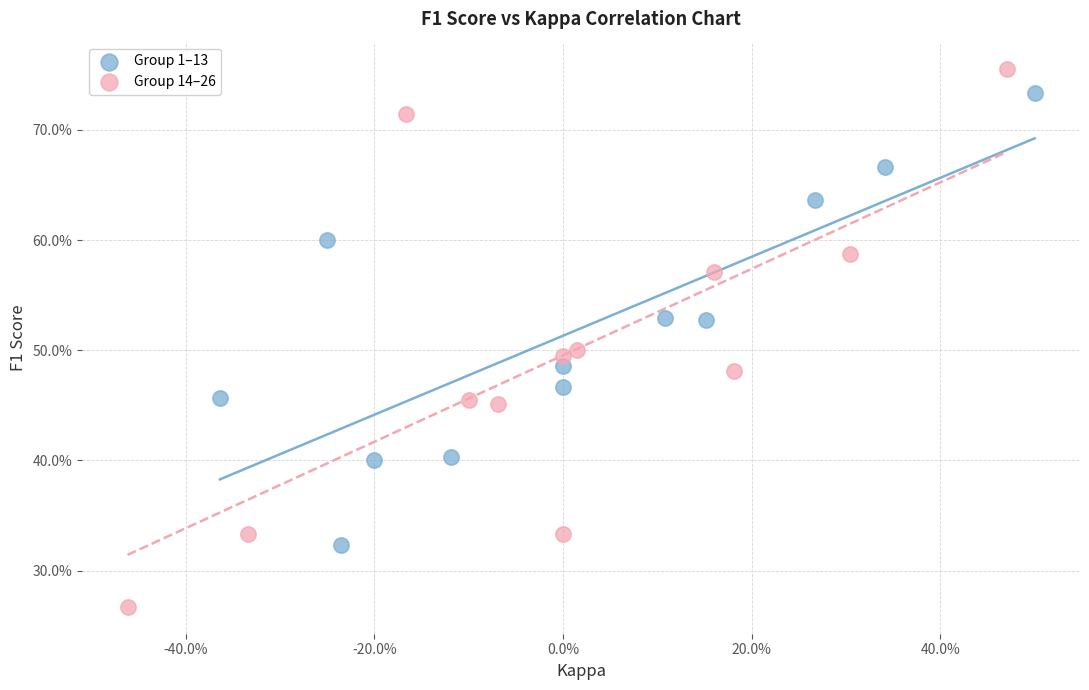

Which series has the largest Y range (max minus min)?

Group 14–26